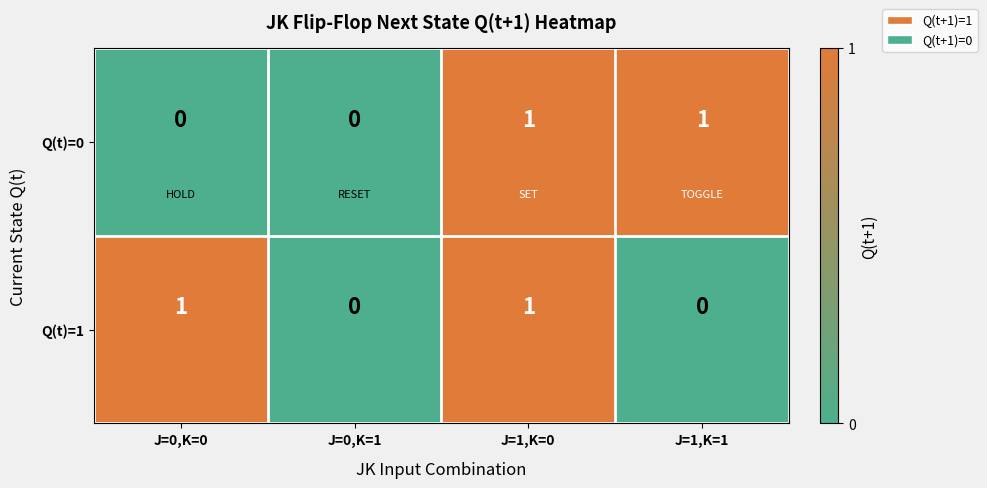

How many Q(t)=1 values are between 0 and 1?

4